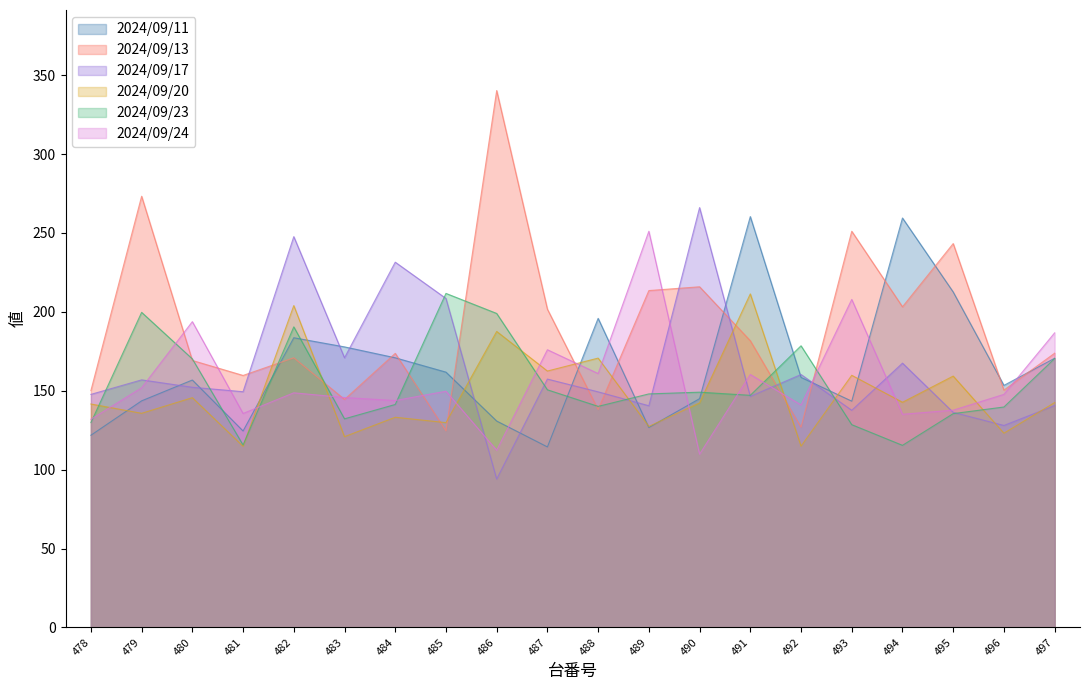

At which category is the sum across all series the highest?

482